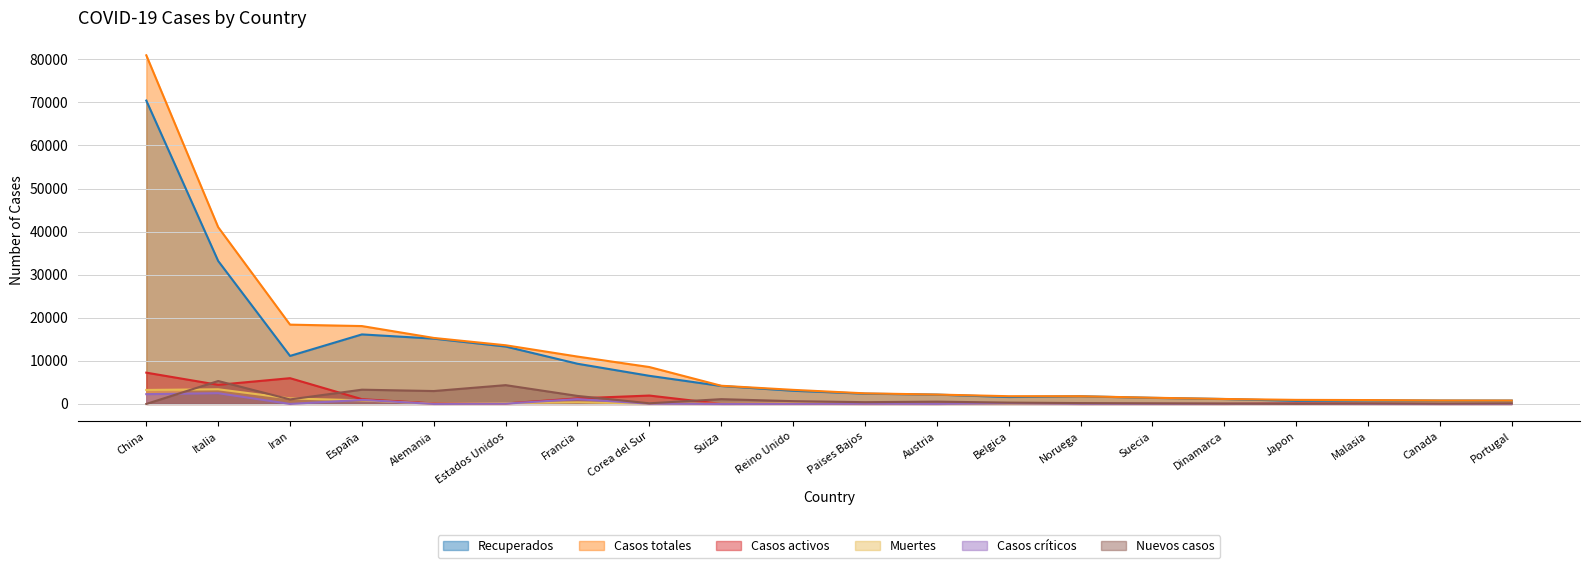

In Casos activos, how many points are higher than both neighbors (excluding endpoints)?

6